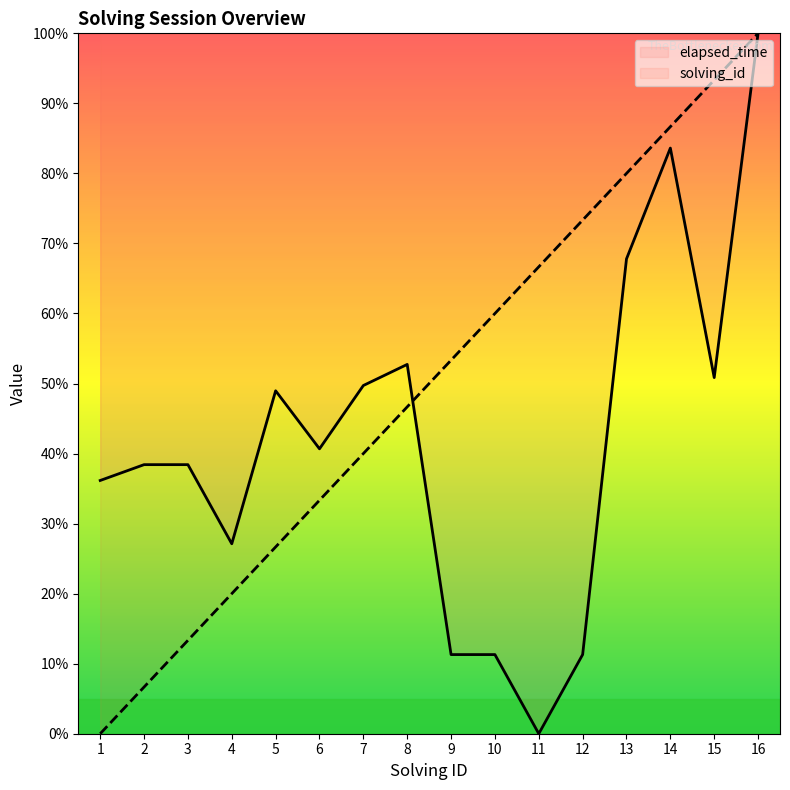

The solving_id series shows 9.5 at 2. True or false?

False